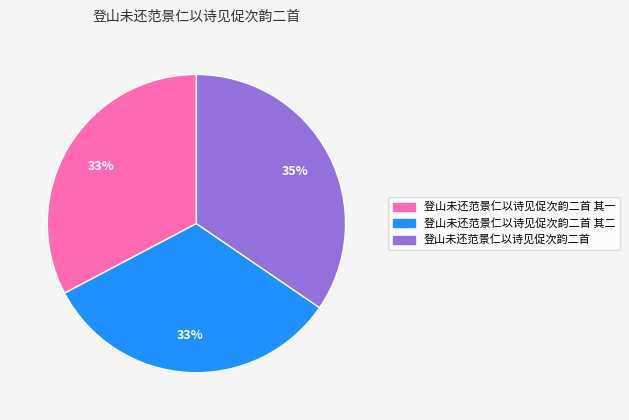

To the nearest percent, what is the difference between the largest and smallest slice percentages?

2%